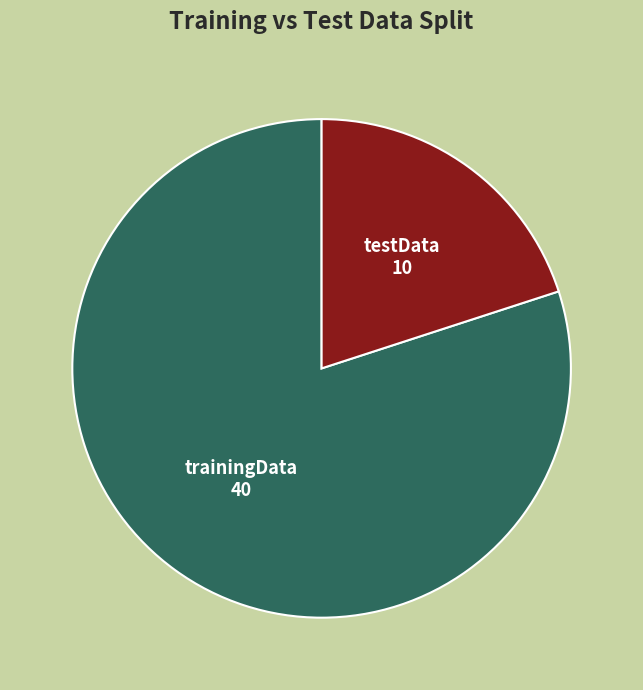

Is there any slice that represents more than half of the pie?

Yes